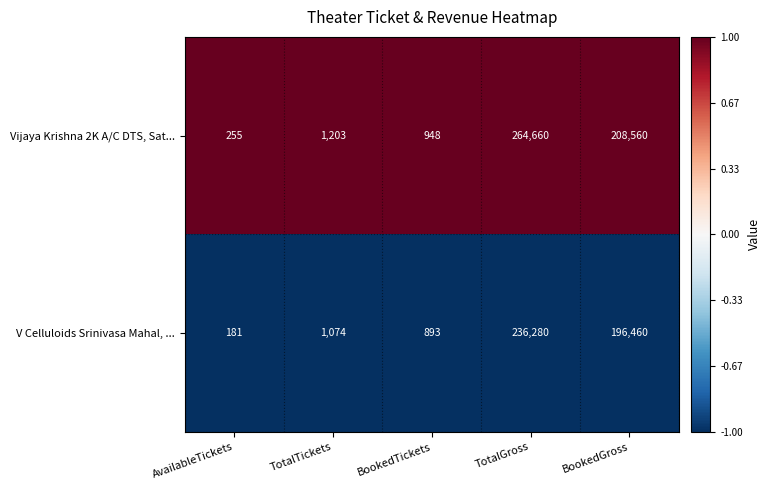

True or false: V Celluloids Srinivasa Mahal, ... has a value of 585 at TotalTickets.

False